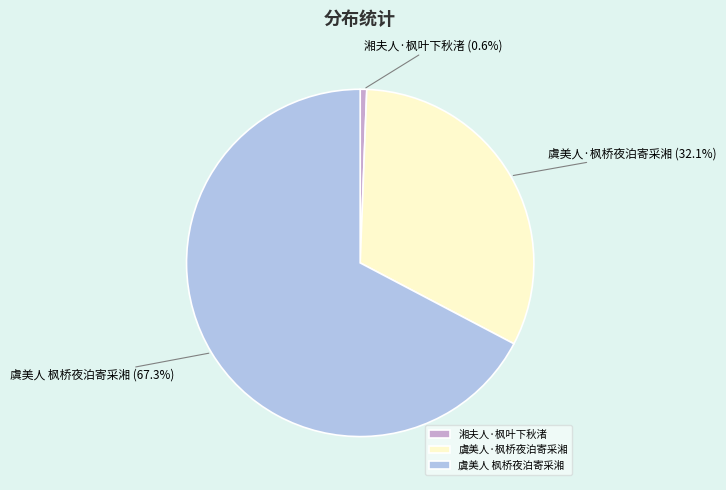

How many slices are in this pie chart?

3